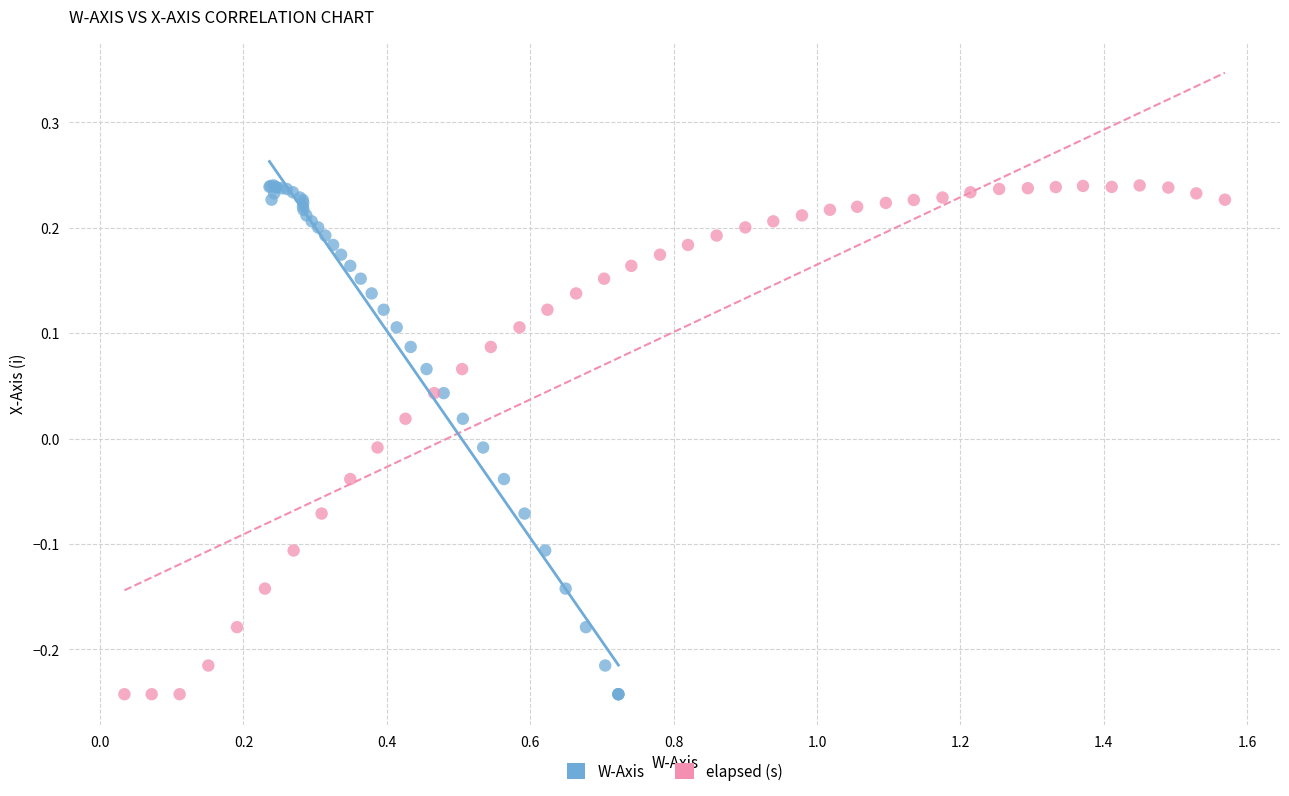

What are all the series names shown in the legend?

W-Axis, elapsed (s)